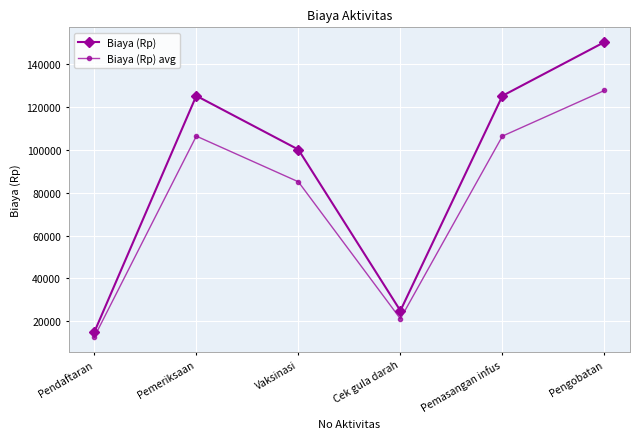

Which series has the widest spread of values?

Biaya (Rp)